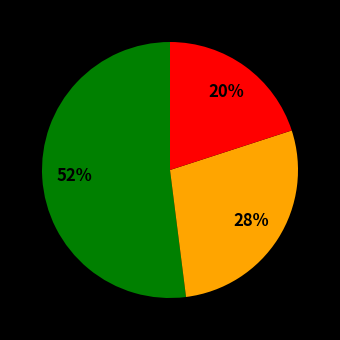

To the nearest percent, what is the difference between the largest and smallest slice percentages?

32%